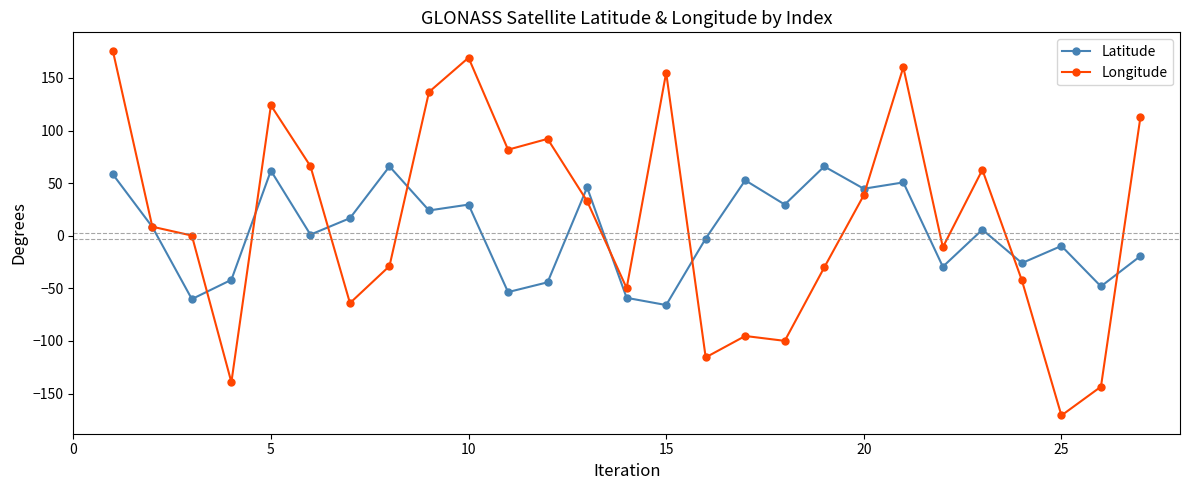

In Longitude, how many points are lower than both neighbors (excluding endpoints)?

8